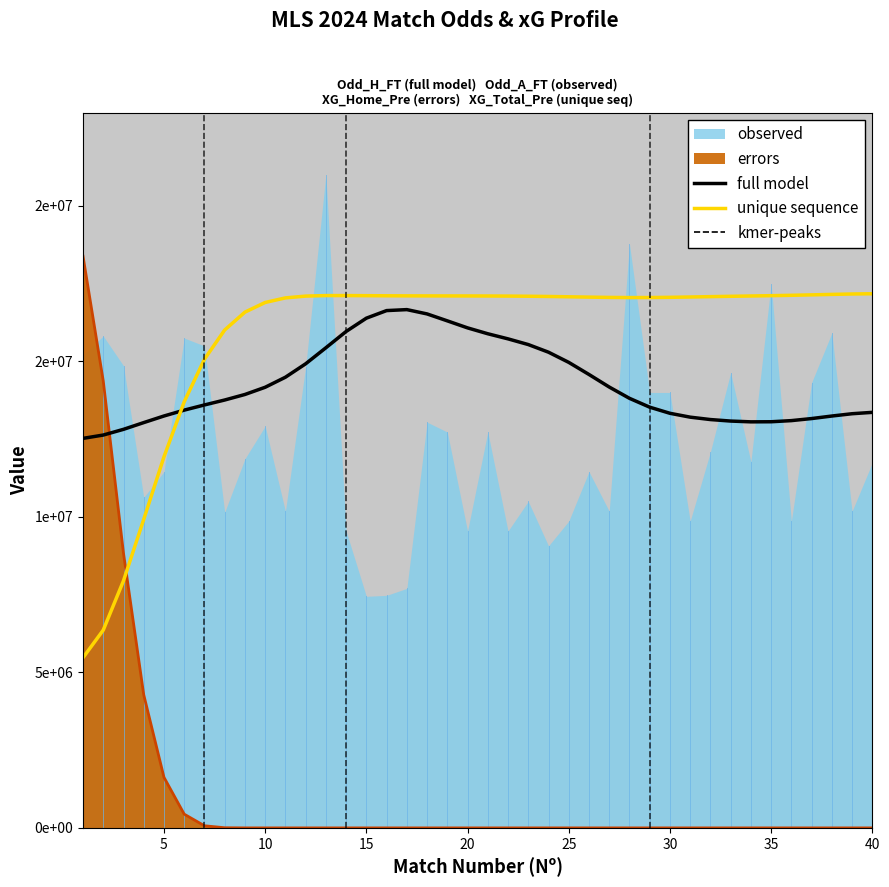

What is the difference between the maximum and minimum values in the unique sequence series?

11699990.2